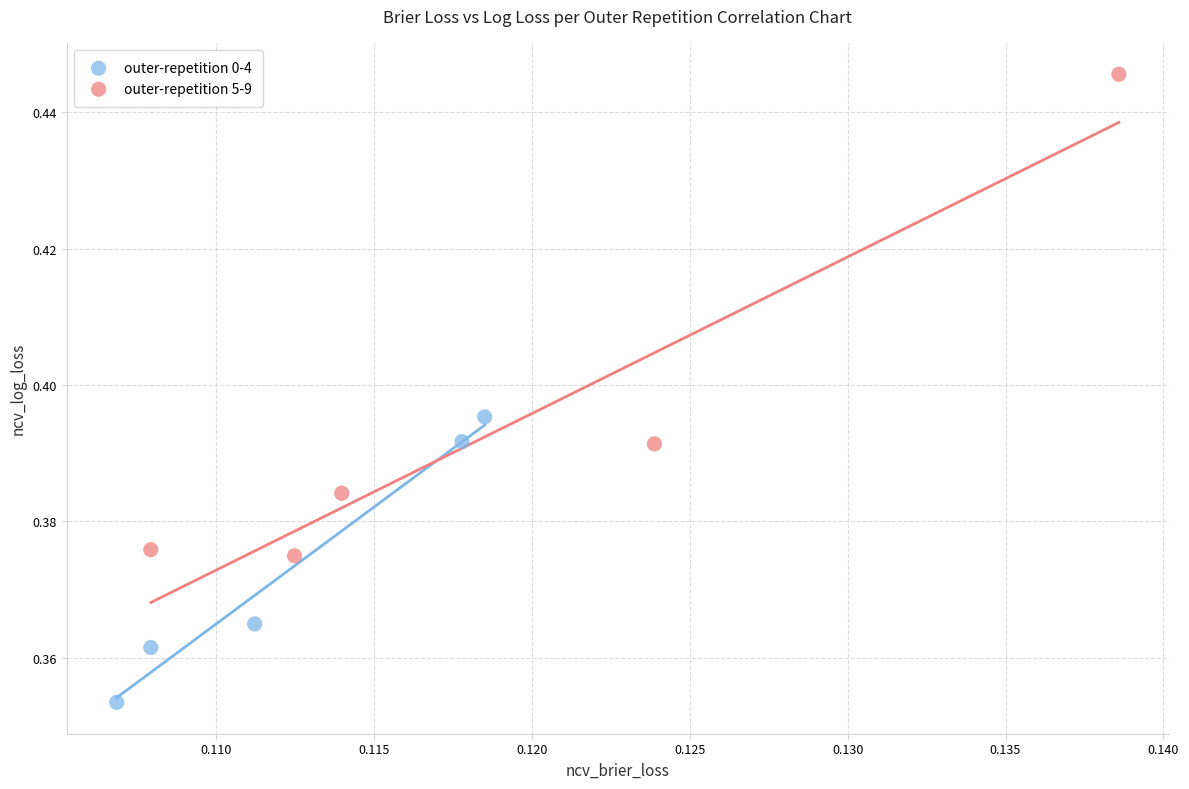

Which series reaches the maximum Y coordinate?

outer-repetition 5-9